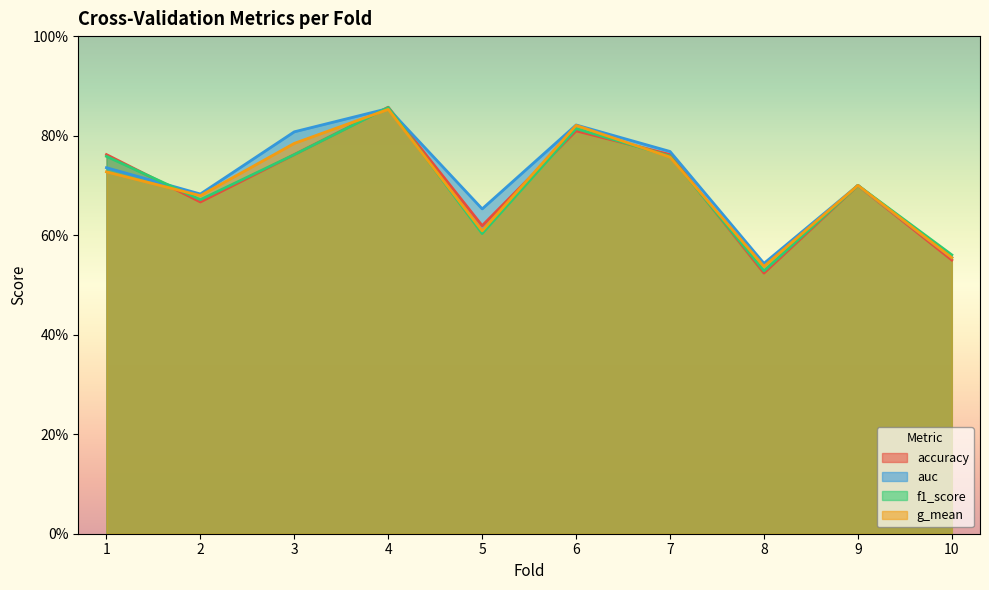

True or false: auc and g_mean cross at least once.

False